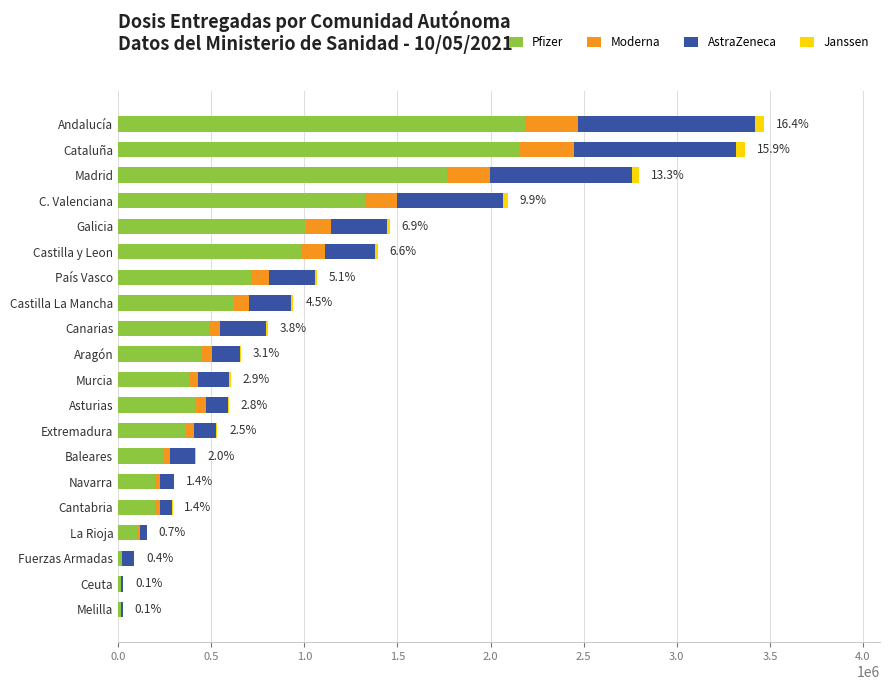

What is the sum of all Pfizer values?

13655265